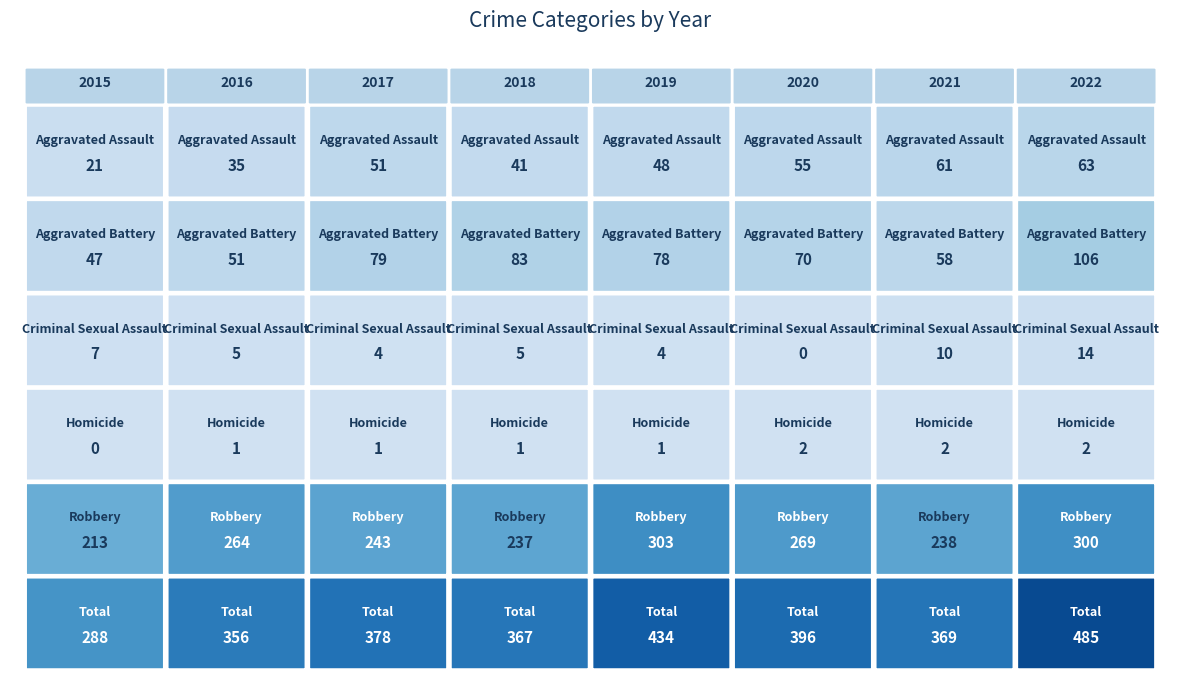

Which series has the widest spread of values?

Total